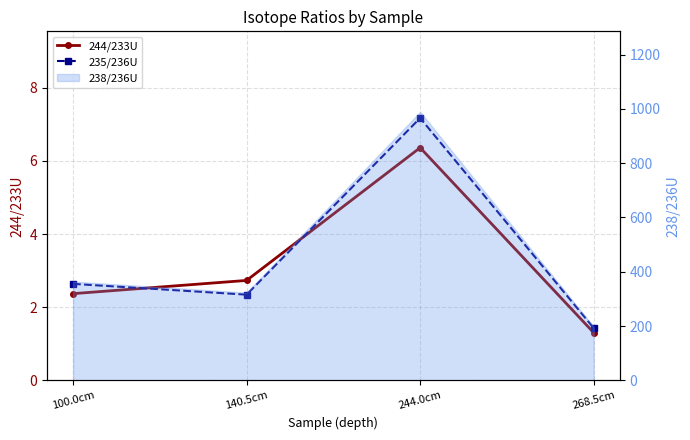

What is the spread (max minus min) of values at 268.5cm?

0.1